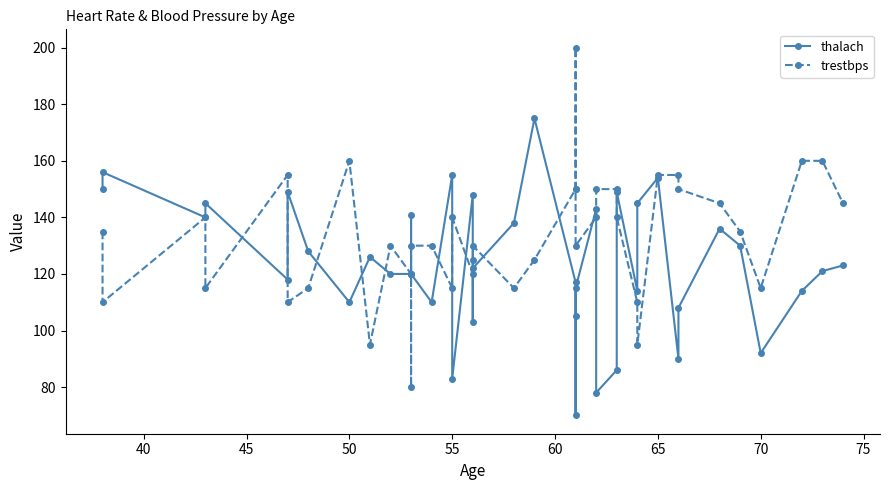

Reading right to left, transcribe all the data shown in this chart.

thalach: 123	121	114	92	130	136	108	90	154	145	114	149	86	78	143	115	105	70	117	175	138	122	103	148	83	155	110	120	141	120	120	126	110	128	149	118	145	140	156	150
trestbps: 145	160	160	115	135	145	150	155	155	95	110	140	150	150	140	130	150	200	150	125	115	130	125	120	140	115	130	130	80	120	130	95	160	115	110	155	115	140	110	135